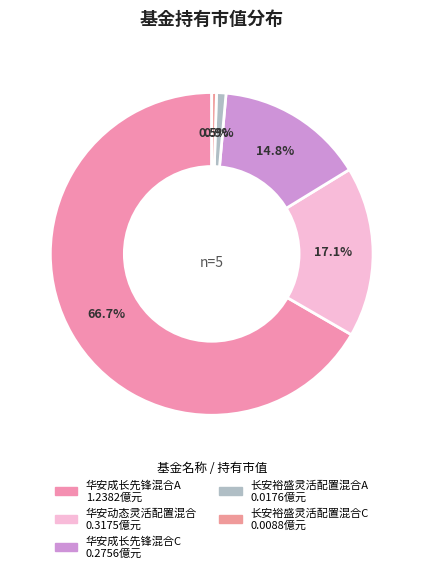

Count the number of slices in the pie.

5